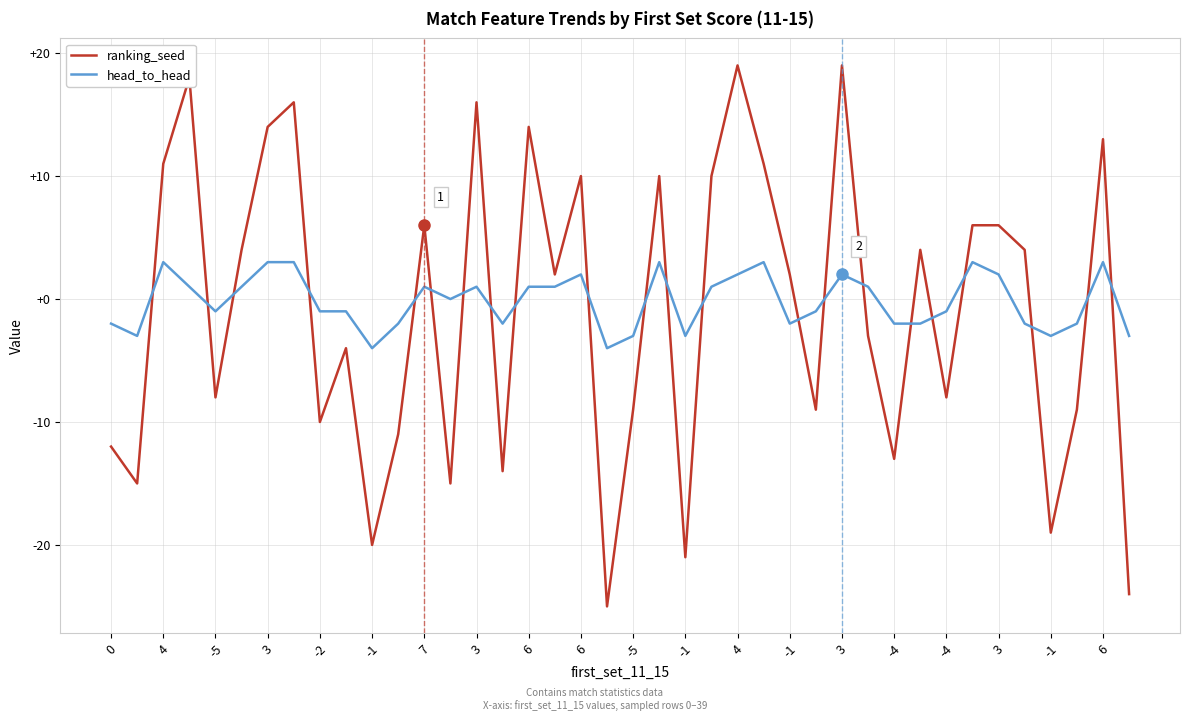

Does the chart display data point markers on the line(s)?

No